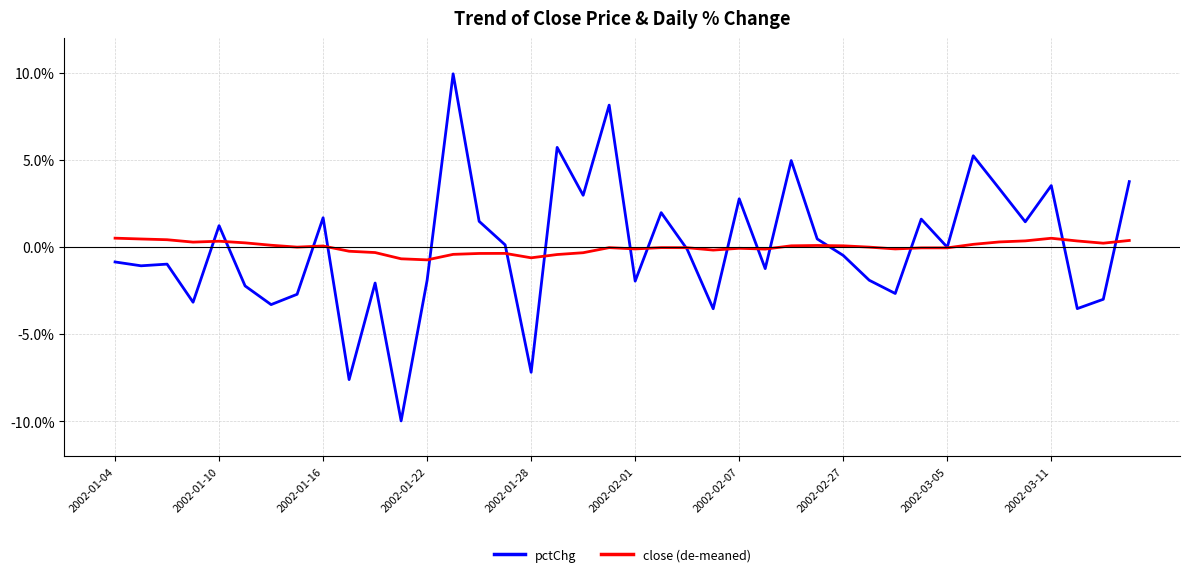

List the series in order of their peak value, lowest first.

close (de-meaned), pctChg